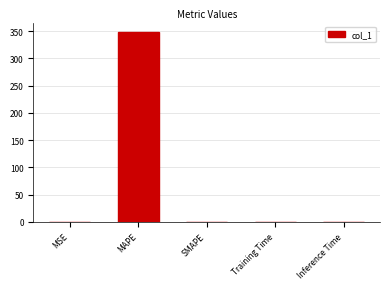

How many series are shown in this chart?

1